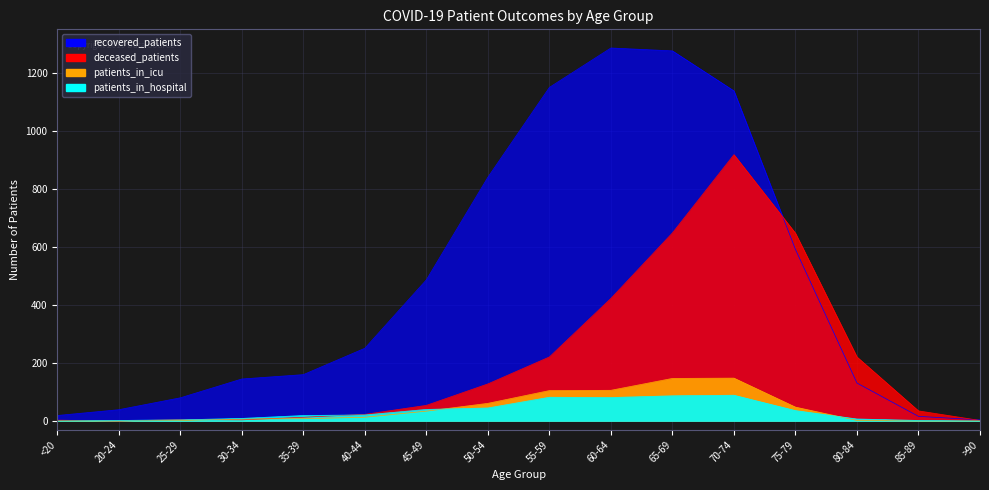

True or false: patients_in_icu has more than 1 interior local peaks.

False